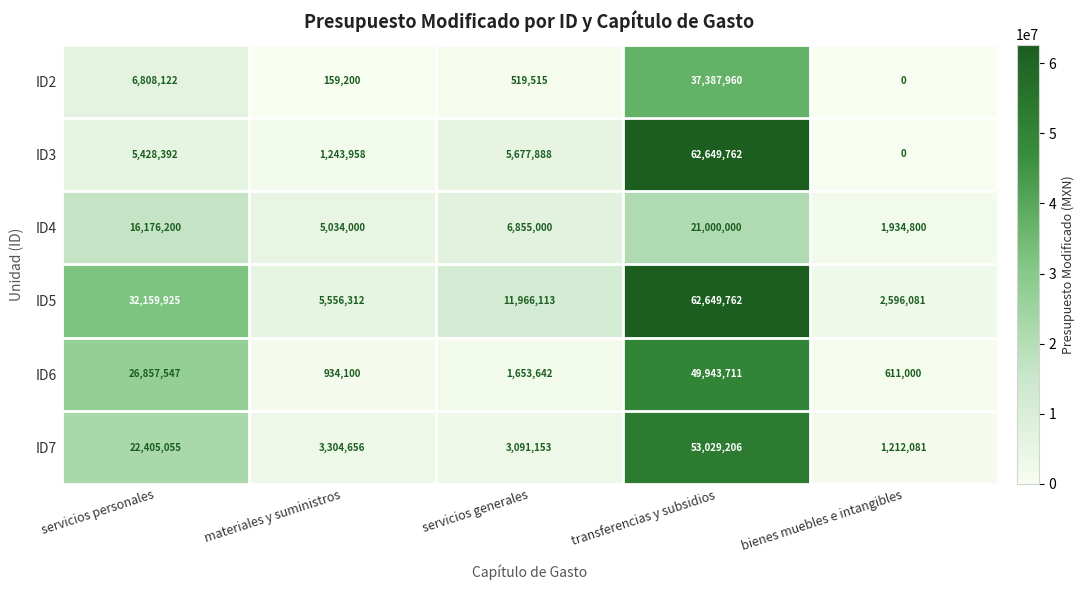

True or false: ID7 has a value of 624040 at bienes muebles e intangibles.

False